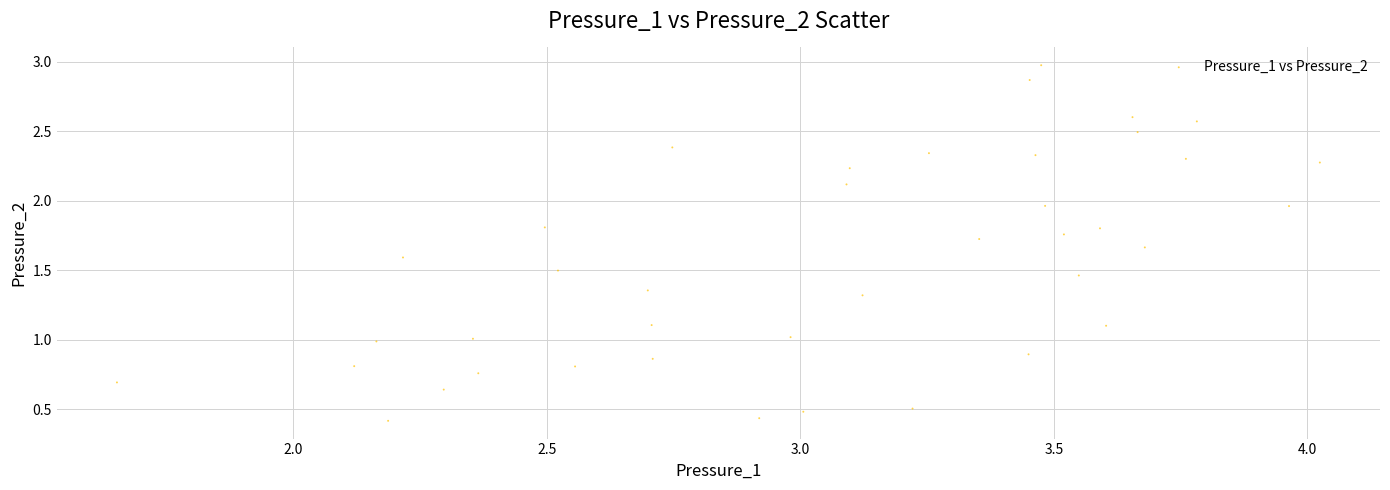

What is the range of X values (max minus min)?

2.4